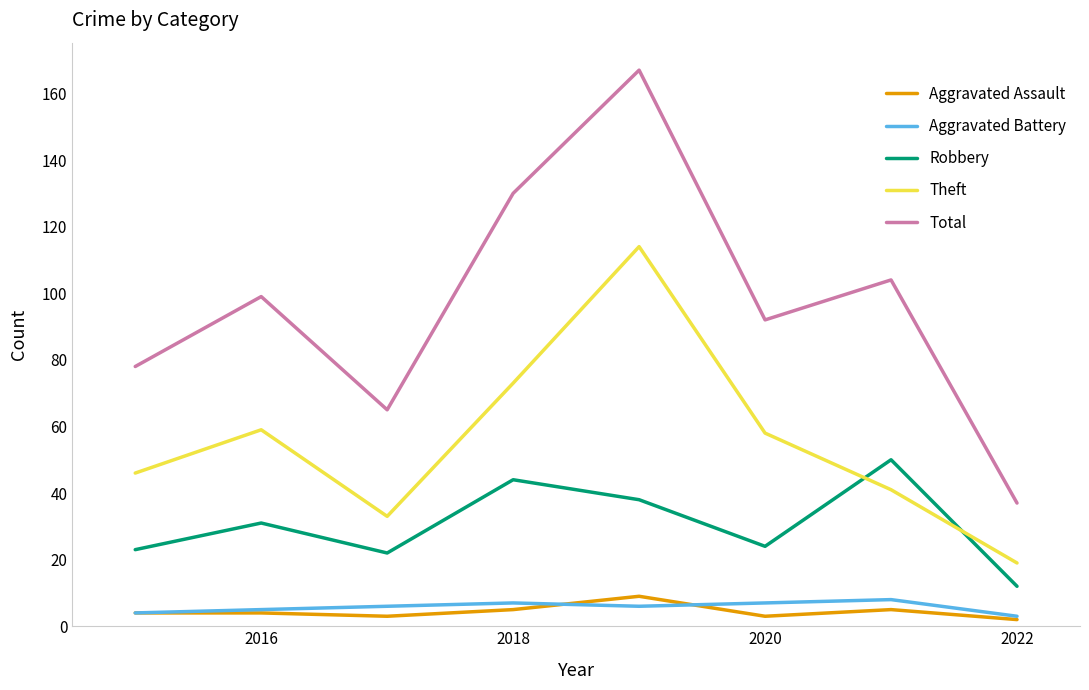

Reading left to right, transcribe all the data shown in this chart.

Aggravated Assault: 4	4	3	5	9	3	5	2
Aggravated Battery: 4	5	6	7	6	7	8	3
Robbery: 23	31	22	44	38	24	50	12
Theft: 46	59	33	73	114	58	41	19
Total: 78	99	65	130	167	92	104	37